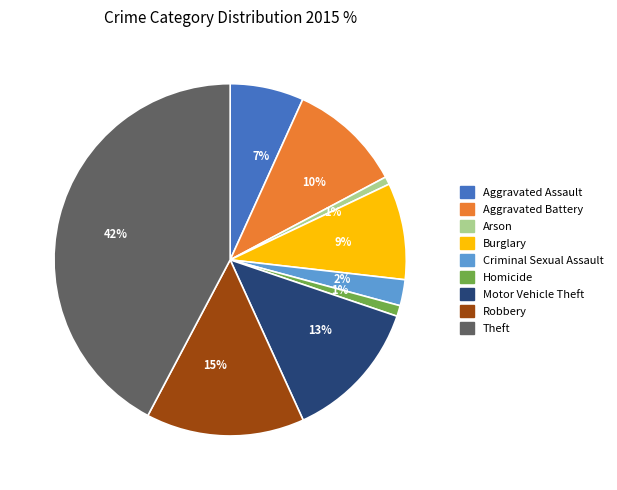

Is Criminal Sexual Assault the majority of the pie?

No